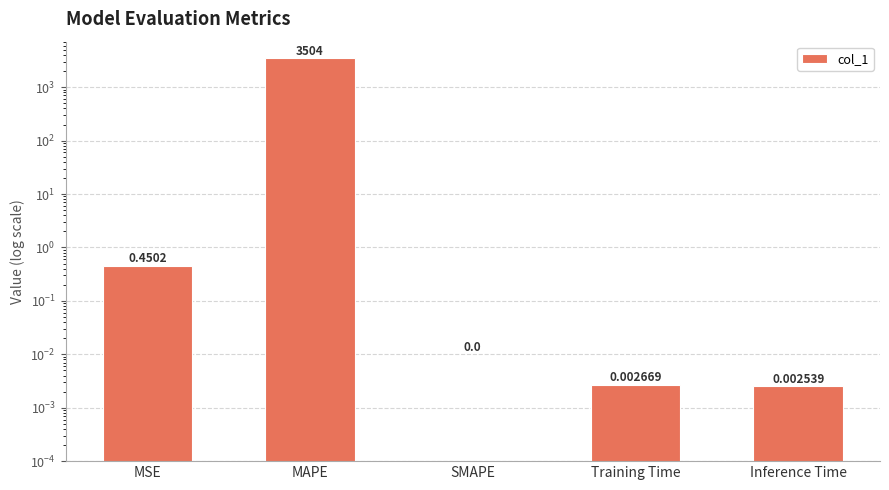

What is the label of the 3rd bar from the left?

SMAPE